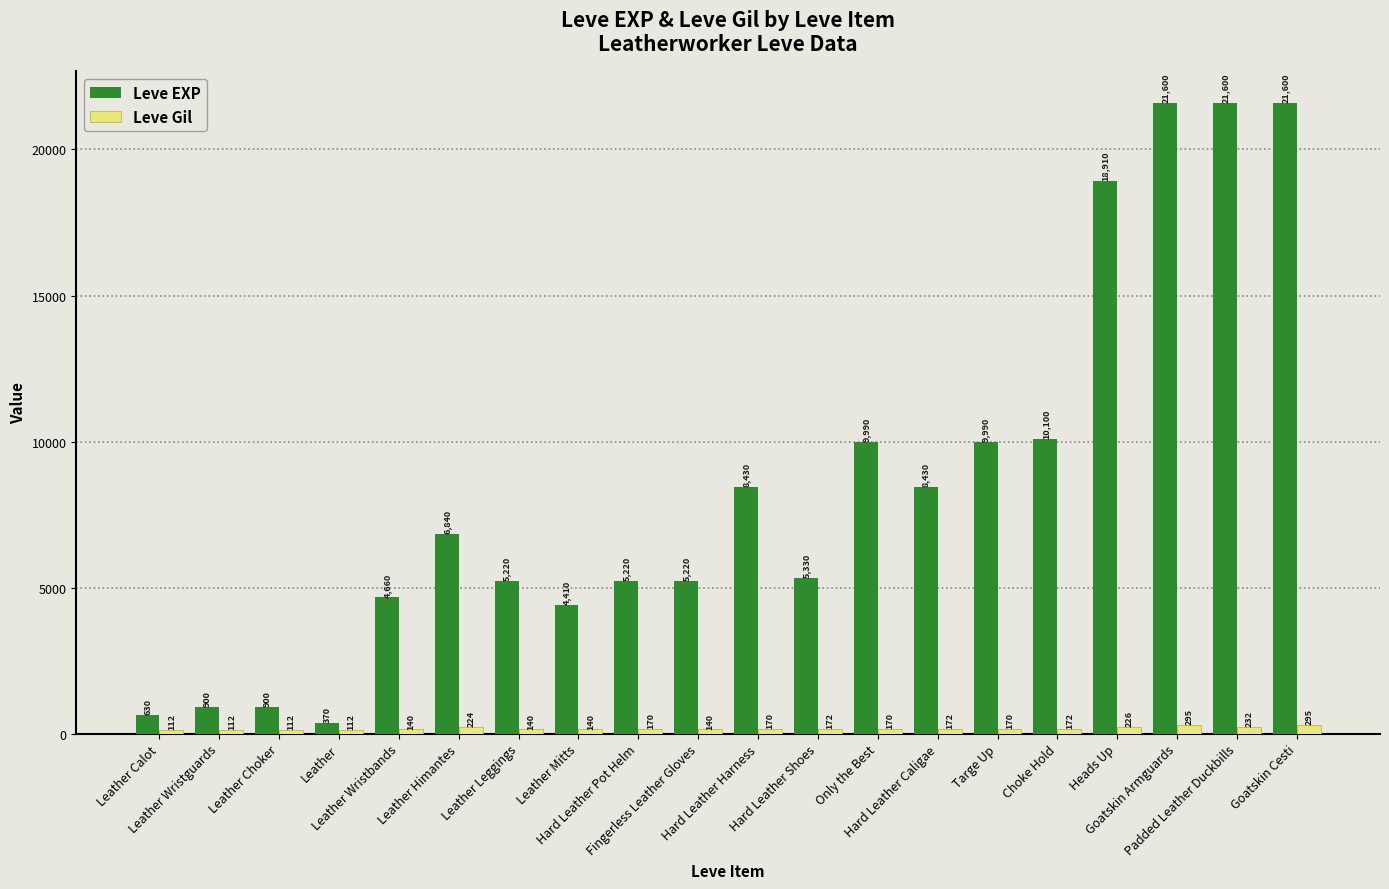

Rank the series by their maximum value, from lowest to highest.

Leve Gil, Leve EXP